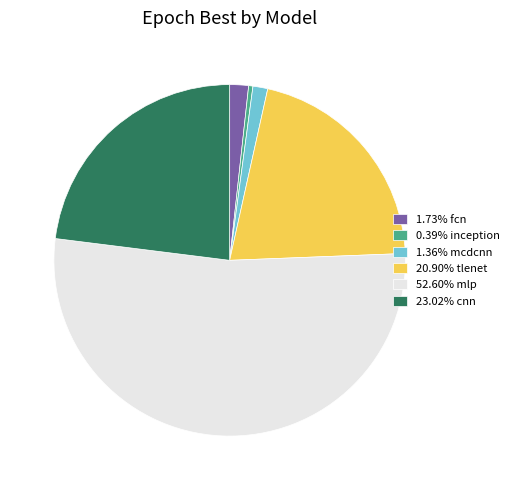

Do 0.39% inception and 23.02% cnn together represent more than half of the pie?

No